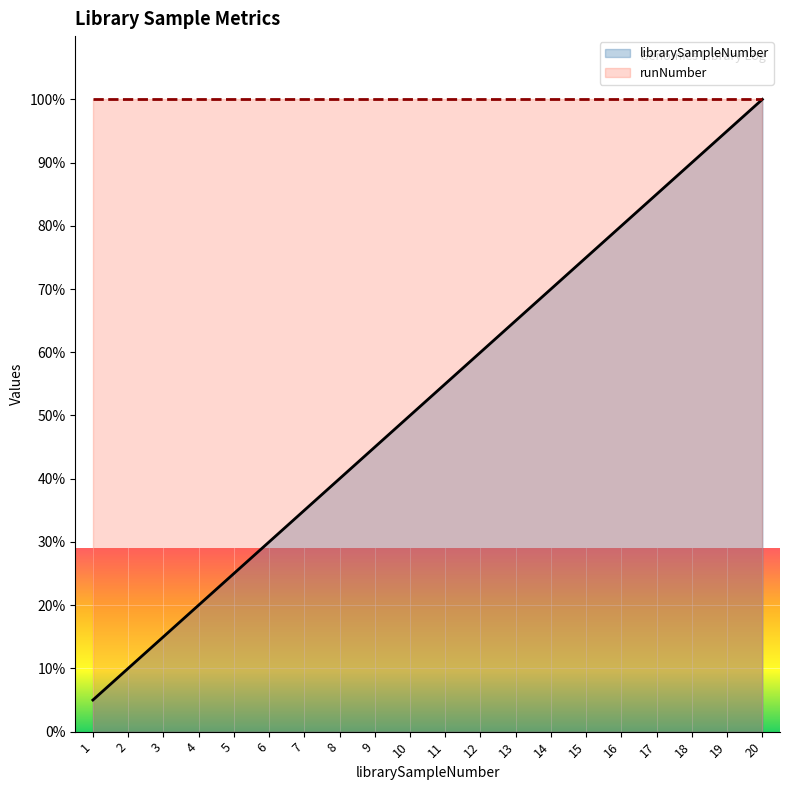

Where does the data first go above 55?

11